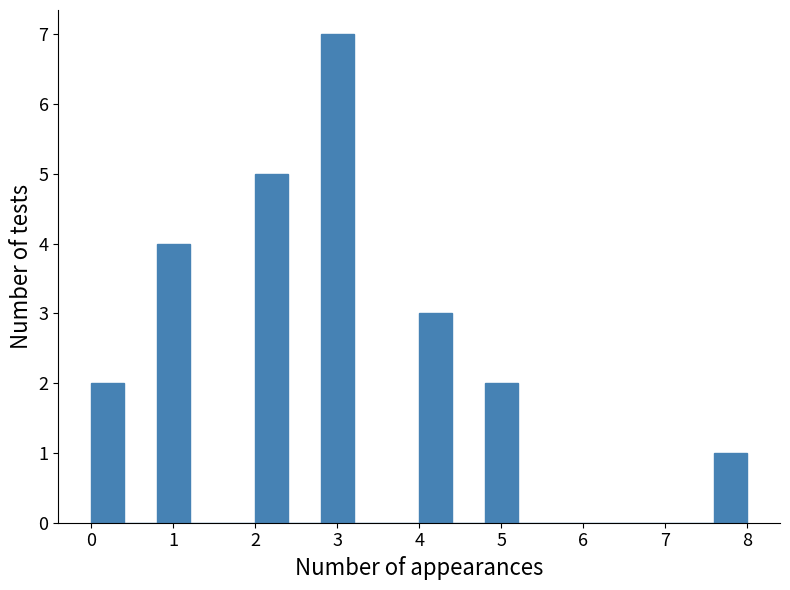

Over which range of the x-axis is the bar tallest?

2.8 to 3.2